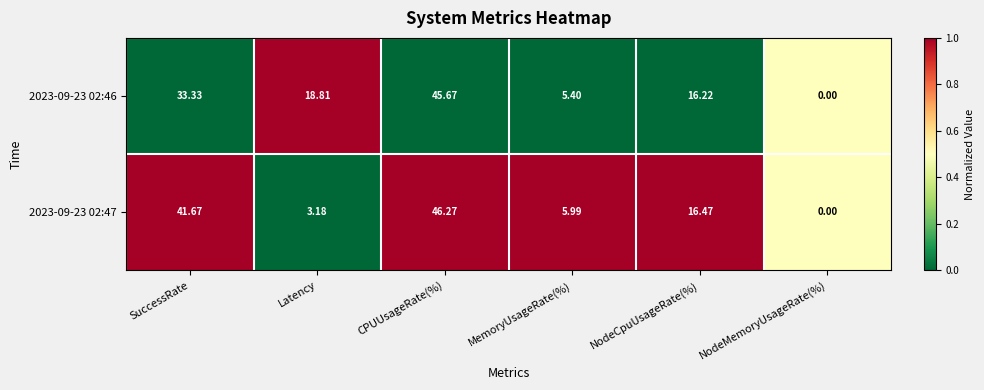

At which label does 2023-09-23 02:46 reach its peak?

CPUUsageRate(%)